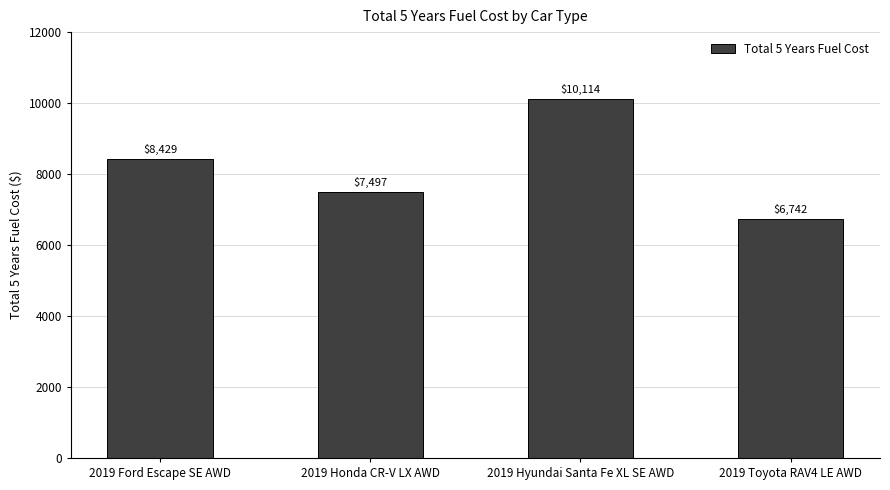

What is the value of the 1st bar from the left?

8429